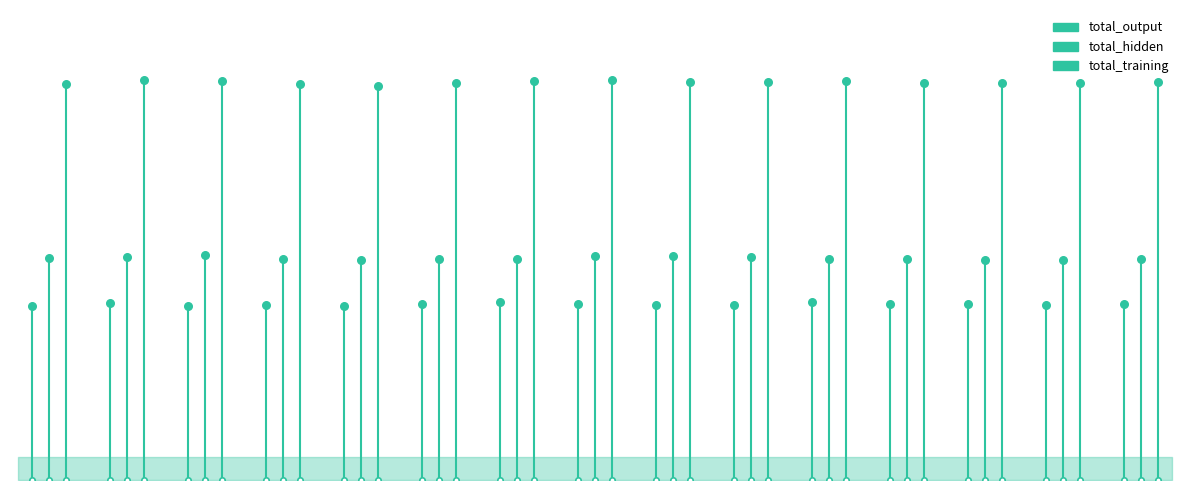

Is the value of total_output at 11 greater than the value of total_training at 3?

No